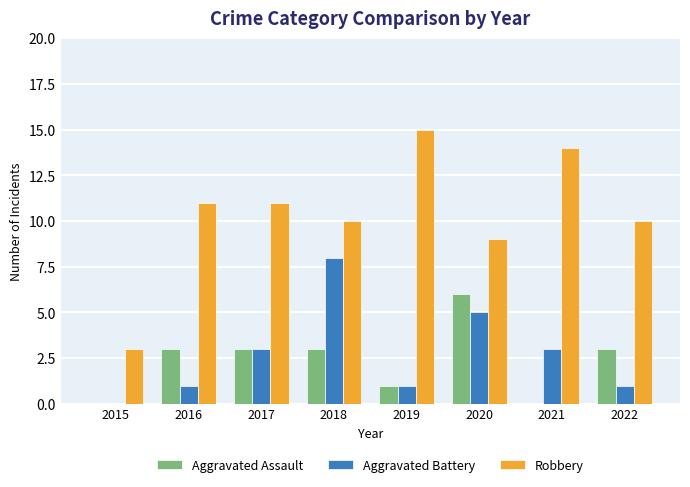

Read the Aggravated Battery value at 2017.

3